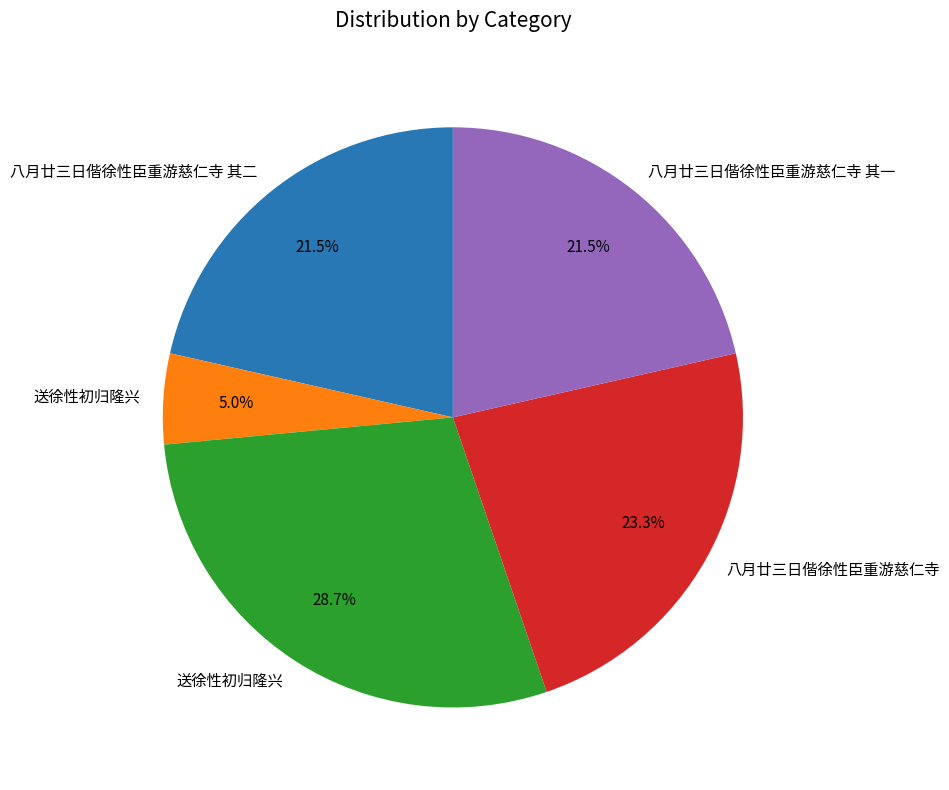

Is there a majority slice in this chart?

No